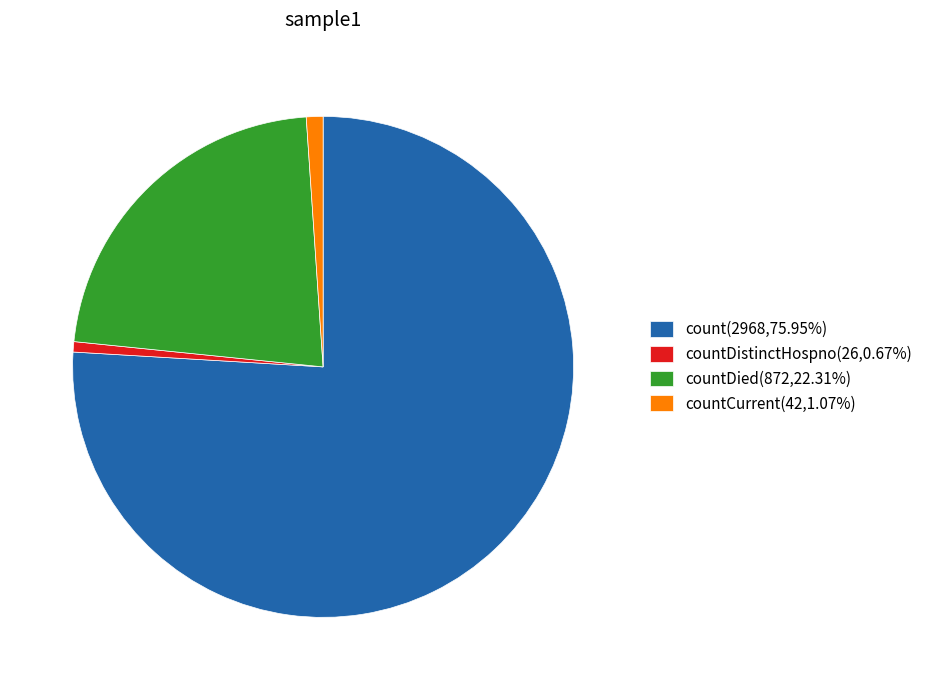

Approximately how many times larger is the value at countDied(872,22.31%) compared to countCurrent(42,1.07%)?

20.8